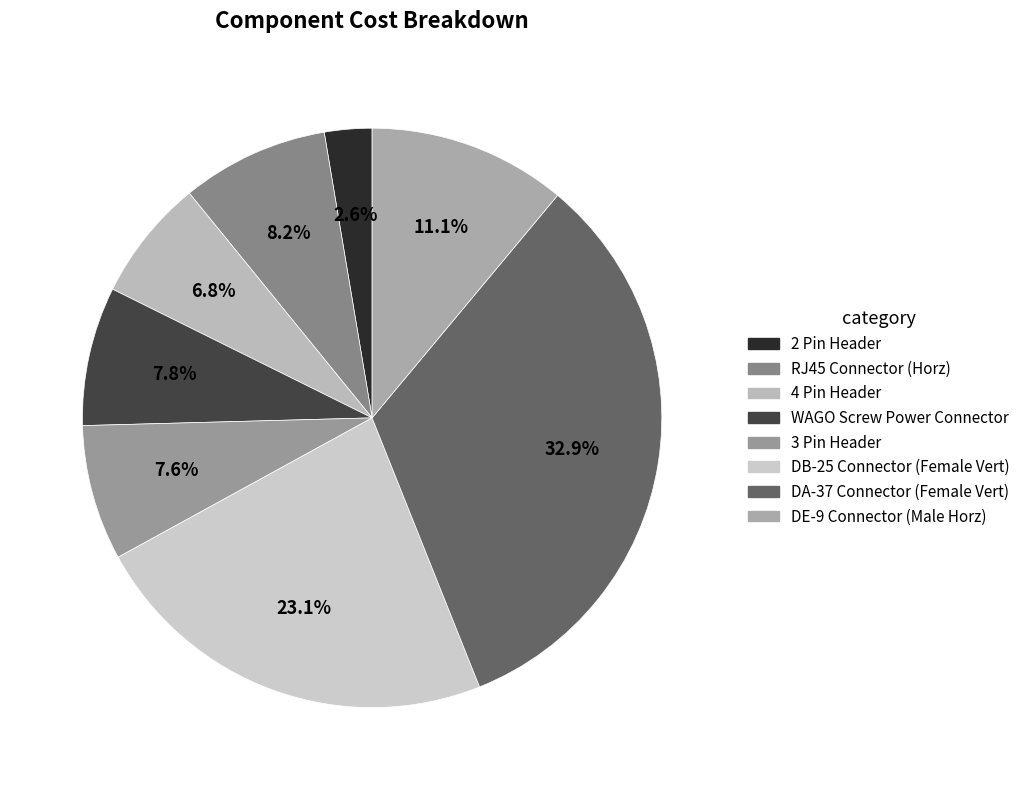

How many slices are in this pie chart?

8